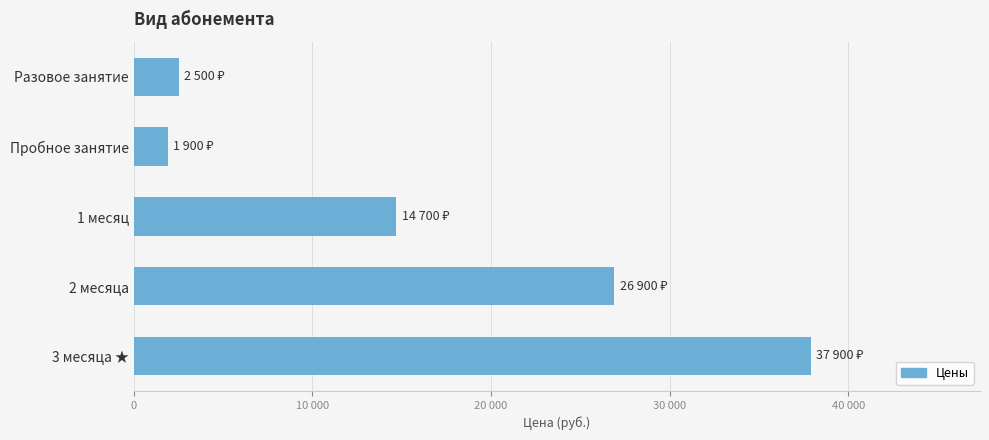

Are the bars horizontal?

Yes